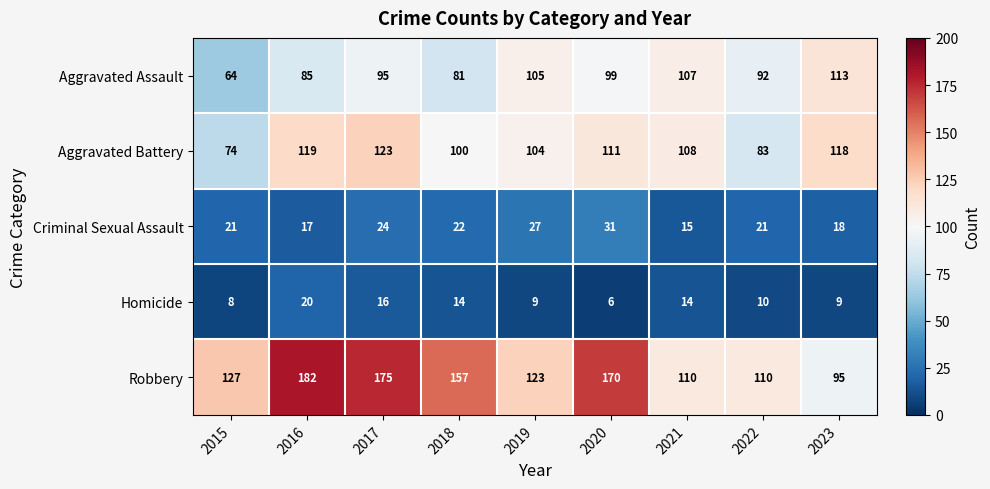

What is the difference between the Robbery values at 2023 and 2022?

15